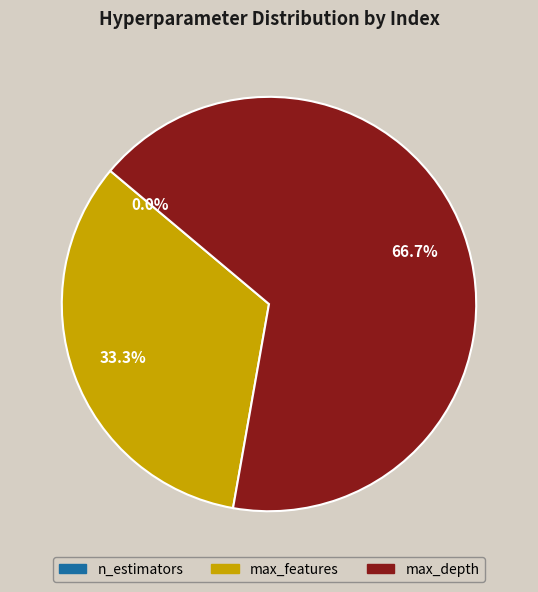

What portion of the pie excludes n_estimators?

100.0%